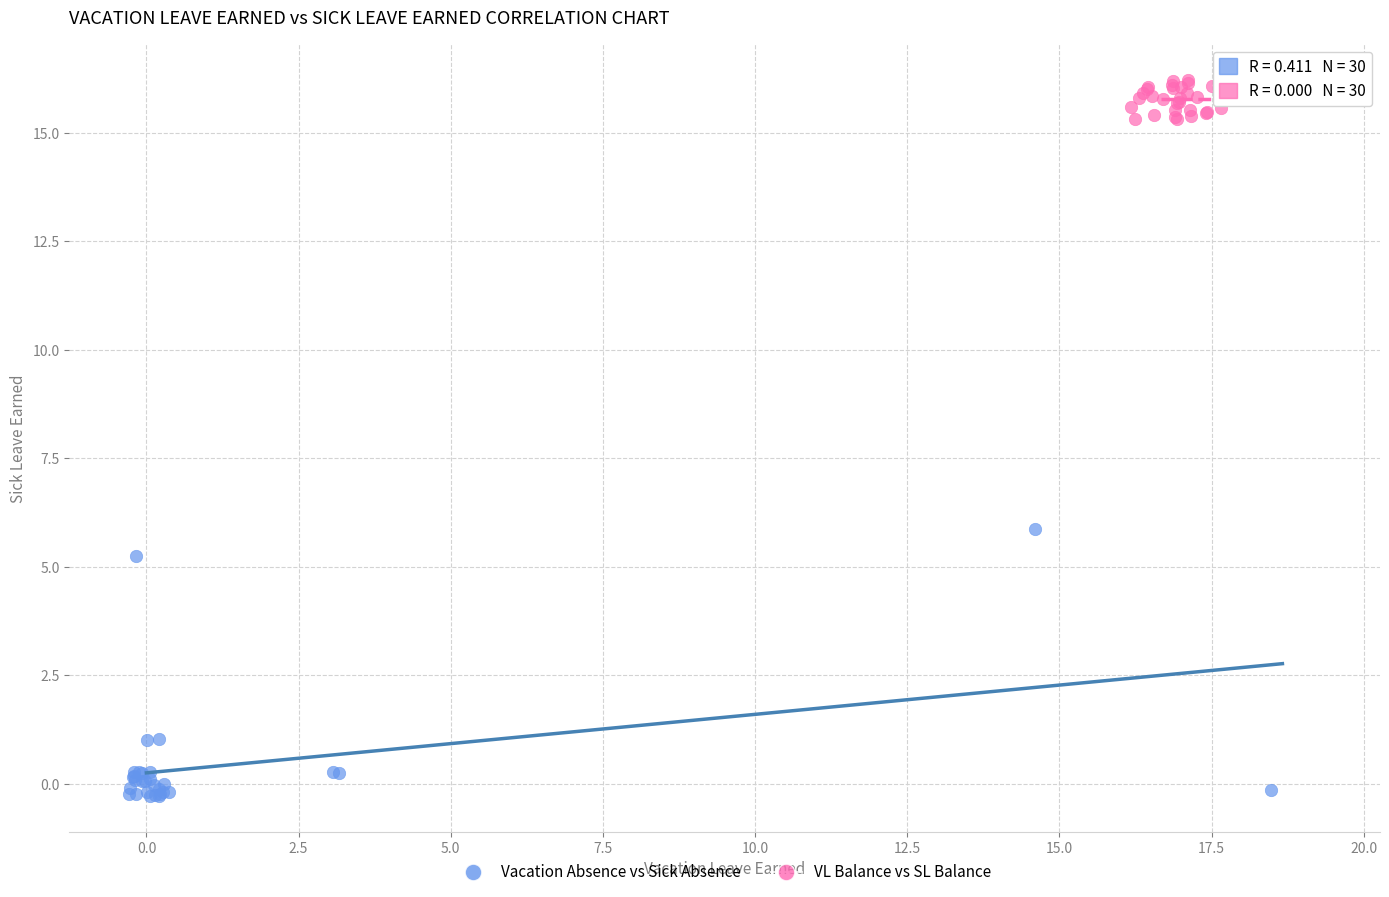

Which series contains the highest Y value?

VL Balance vs SL Balance